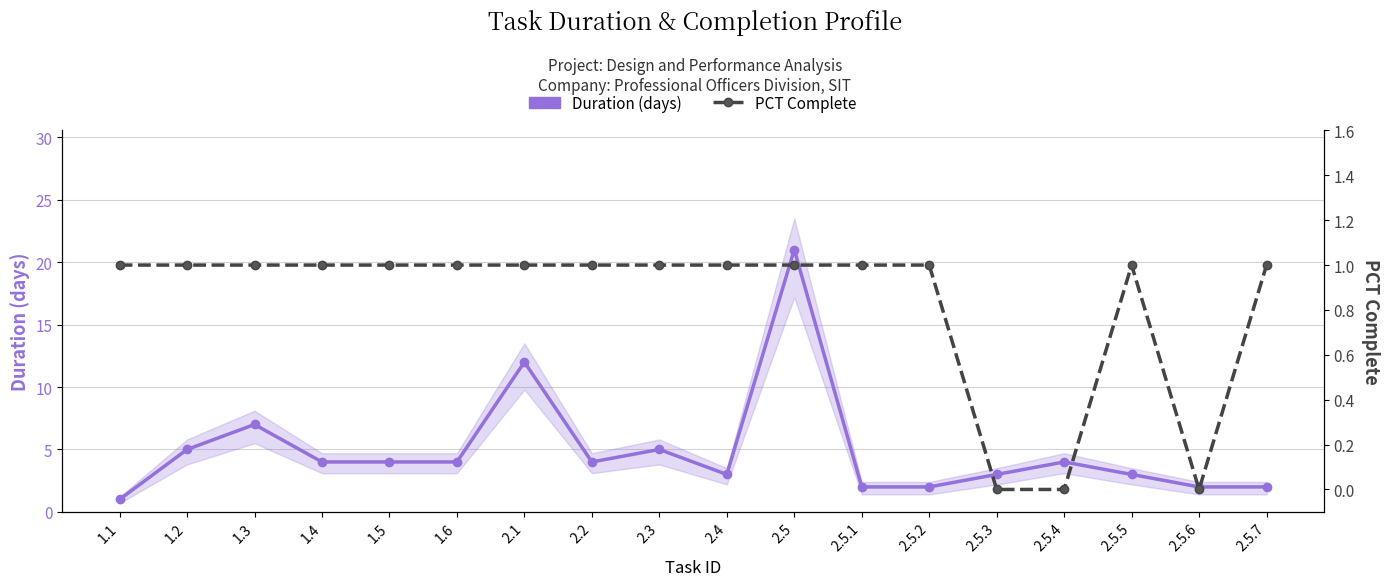

At which category does PCT Complete reach its first local valley?

2.5.6